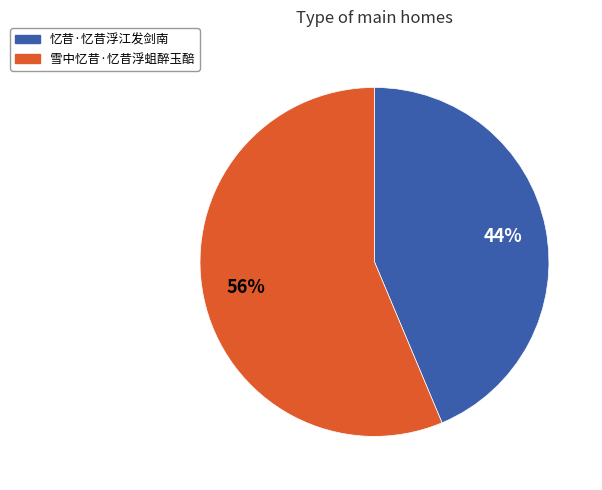

Between 雪中忆昔·忆昔浮蛆醉玉醅 and 忆昔·忆昔浮江发剑南, which is larger?

雪中忆昔·忆昔浮蛆醉玉醅